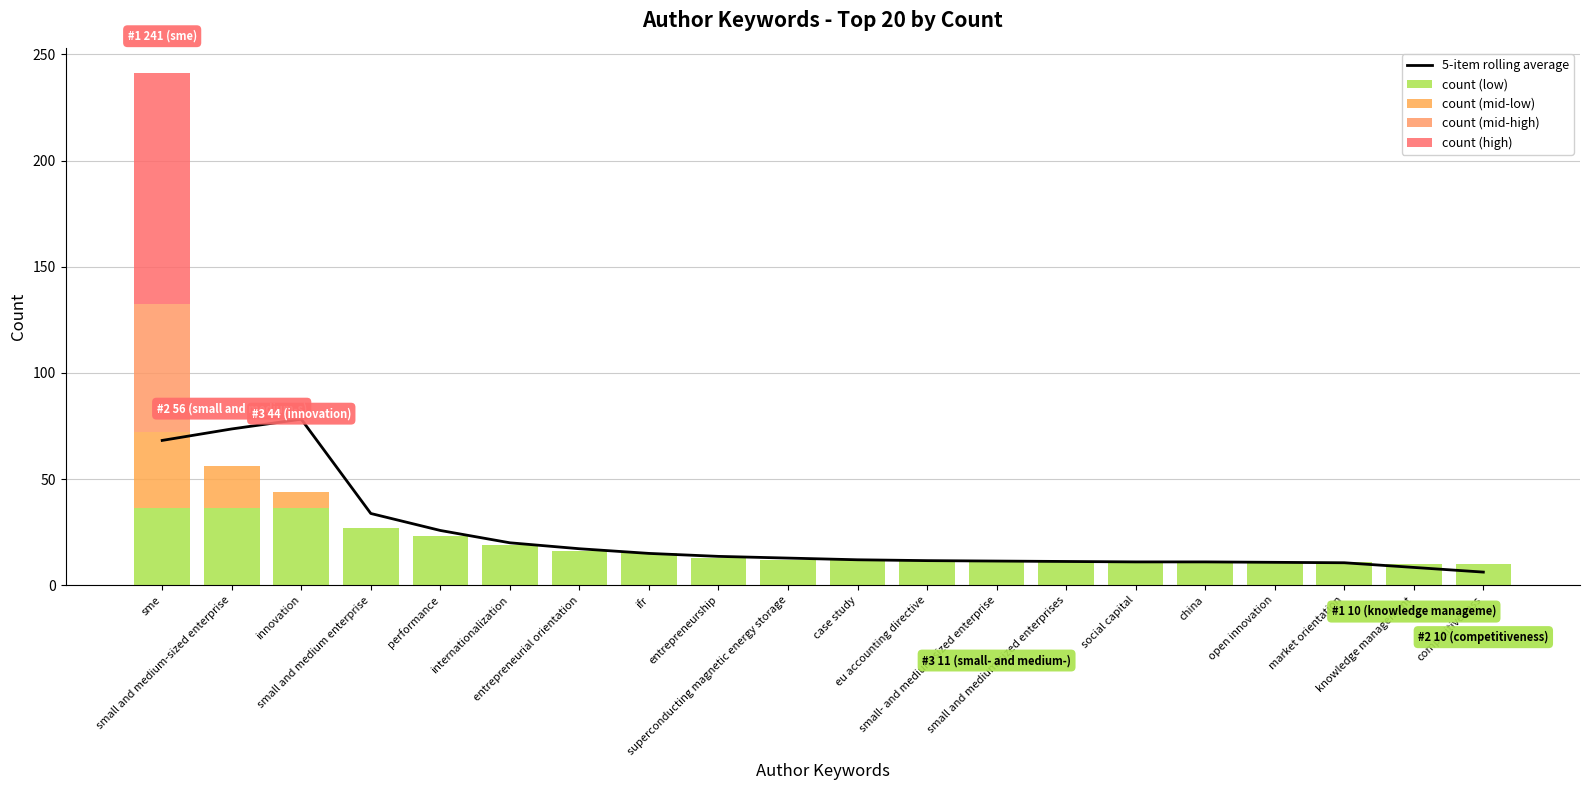

How many positive values does the count (mid-high) series have?

1